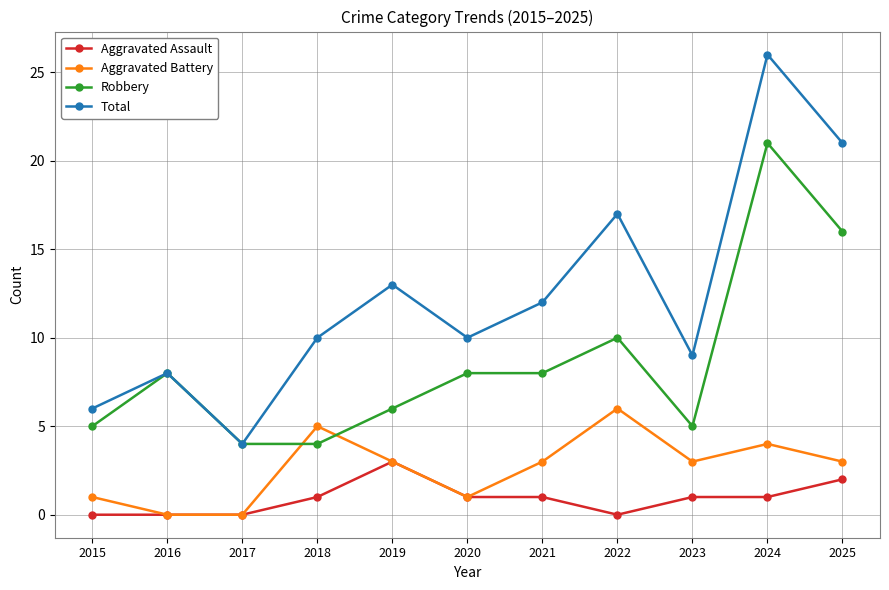

At which category is the sum across all series the highest?

2024